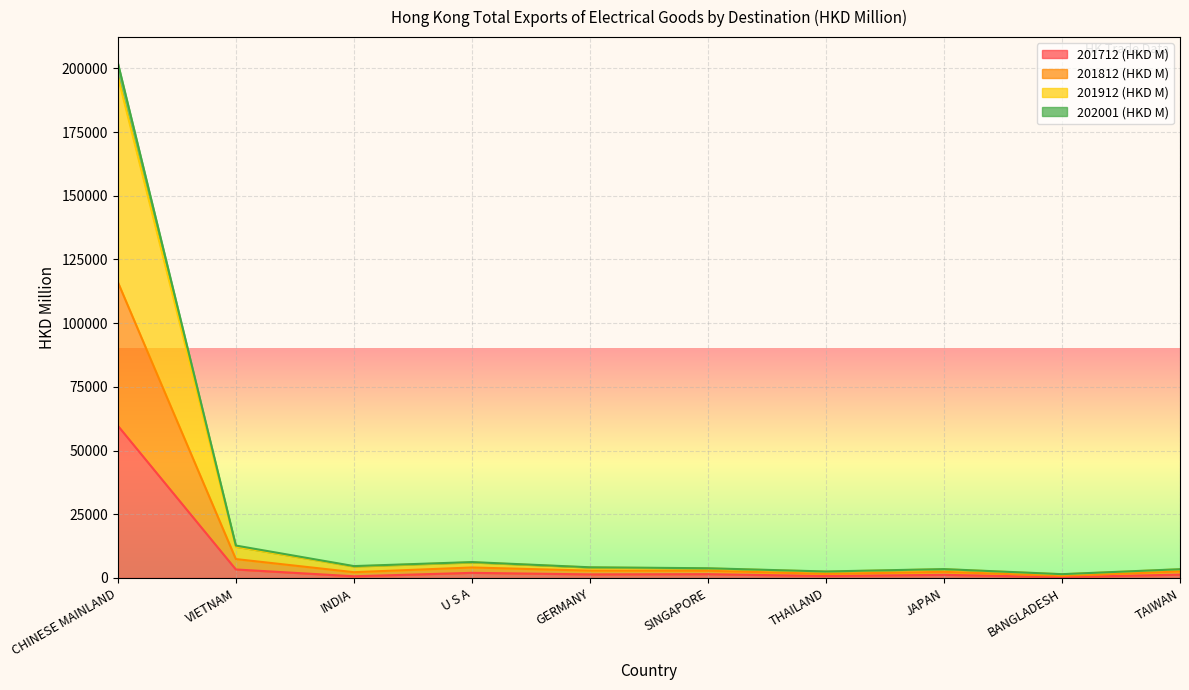

The 201712 (HKD M) series shows 319.7 at BANGLADESH. True or false?

True